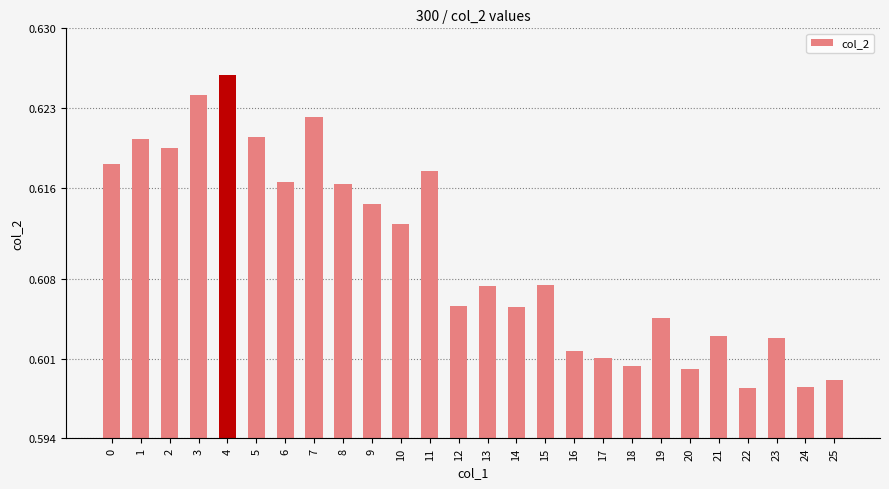

Are the bars horizontal?

No